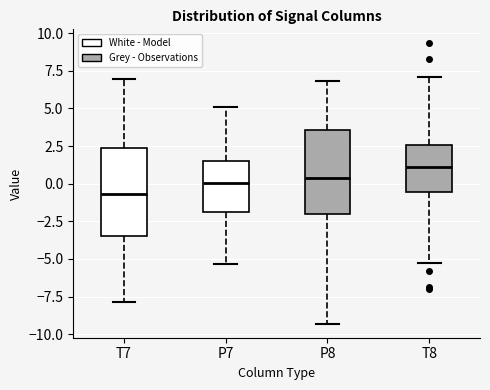

Where does the upper whisker of the box for T7 end on the y-axis? The values are not printed on the chart, so give them approximately, as read against the axis.

7.0